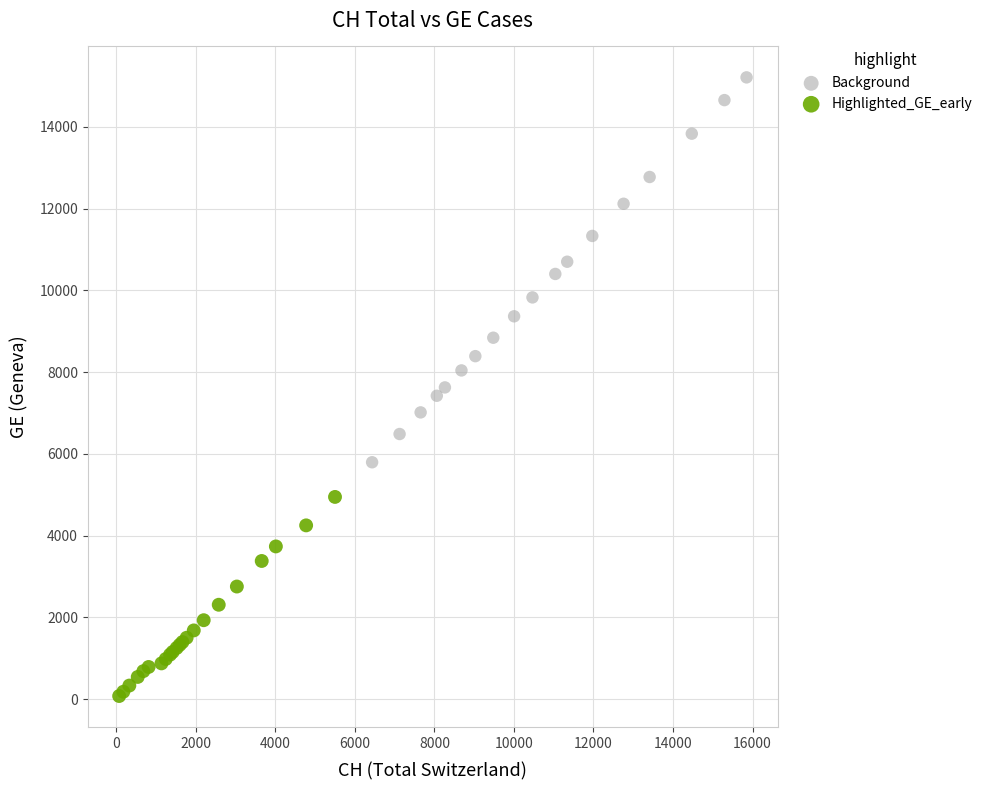

Which series has the largest Y range (max minus min)?

Background